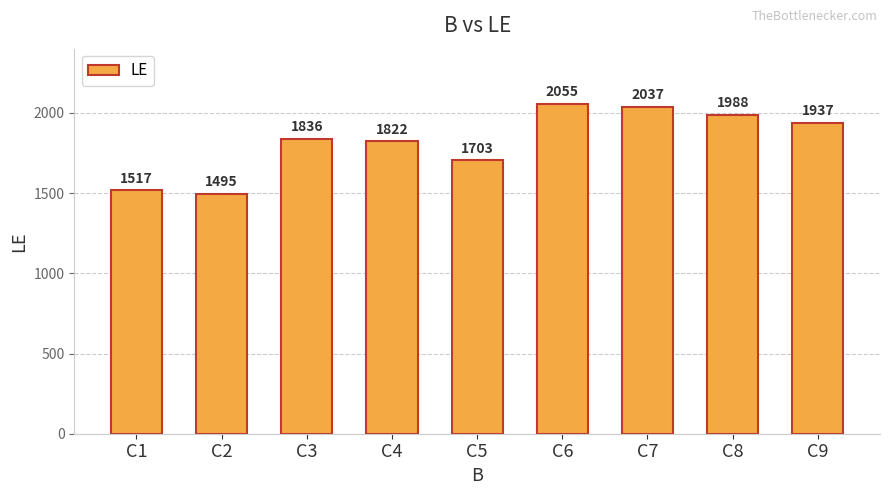

What is the difference between the maximum and minimum values?

560